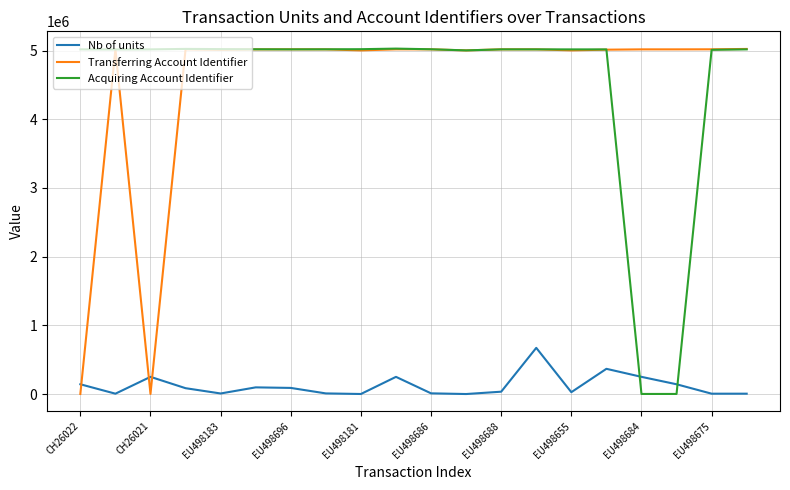

How many categories are shown in the chart?

20